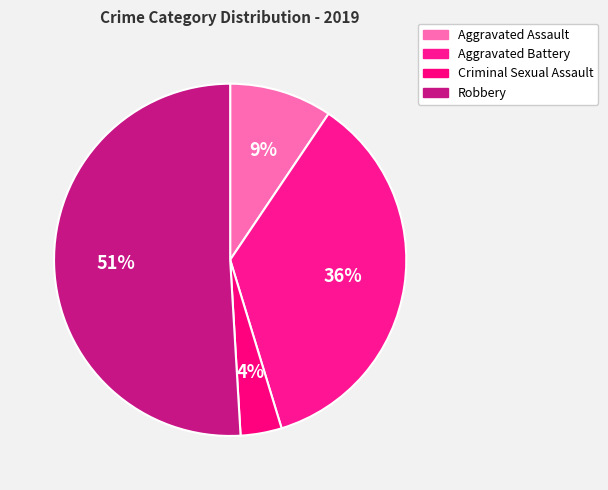

Which category has the smallest portion of the pie?

Criminal Sexual Assault